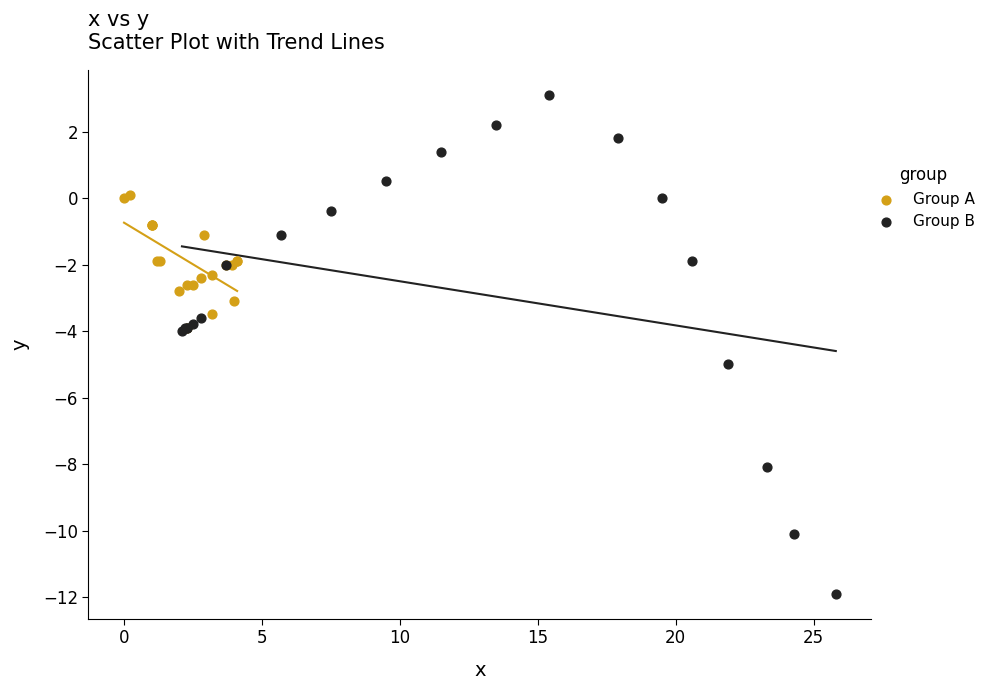

Which series reaches the maximum Y coordinate?

Group B